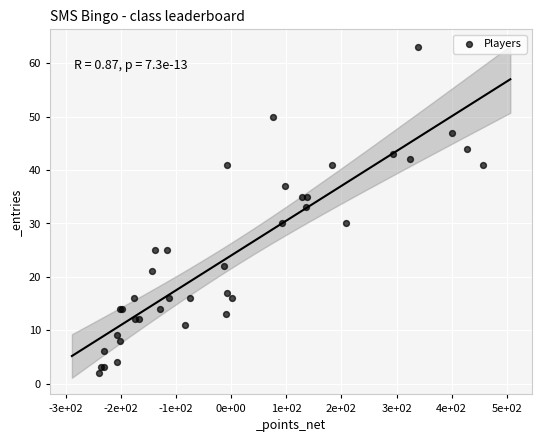

What Y value in the scatter plot is closest to 32?

33